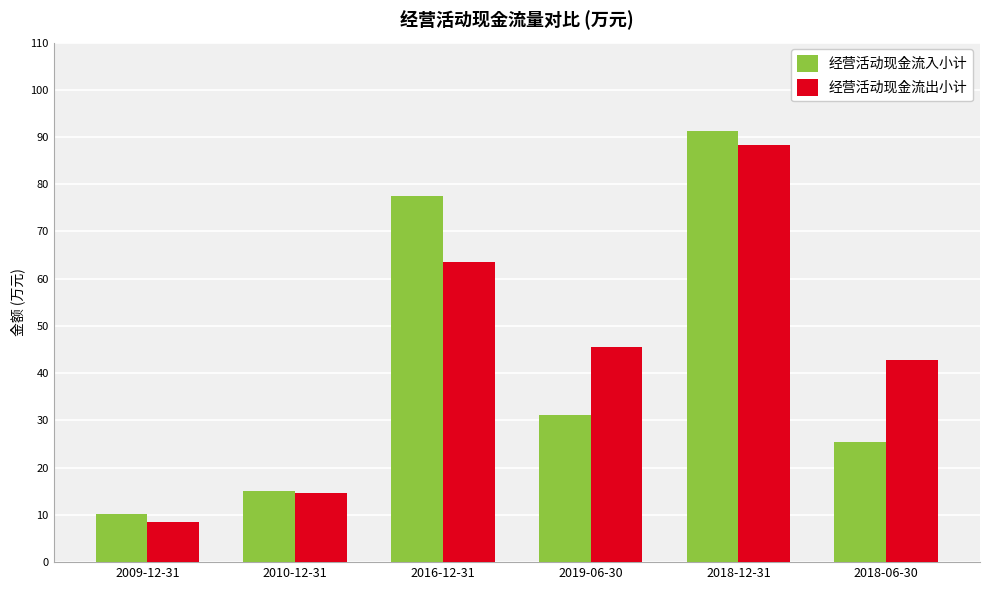

Rank the series by their average value, from highest to lowest.

经营活动现金流出小计, 经营活动现金流入小计